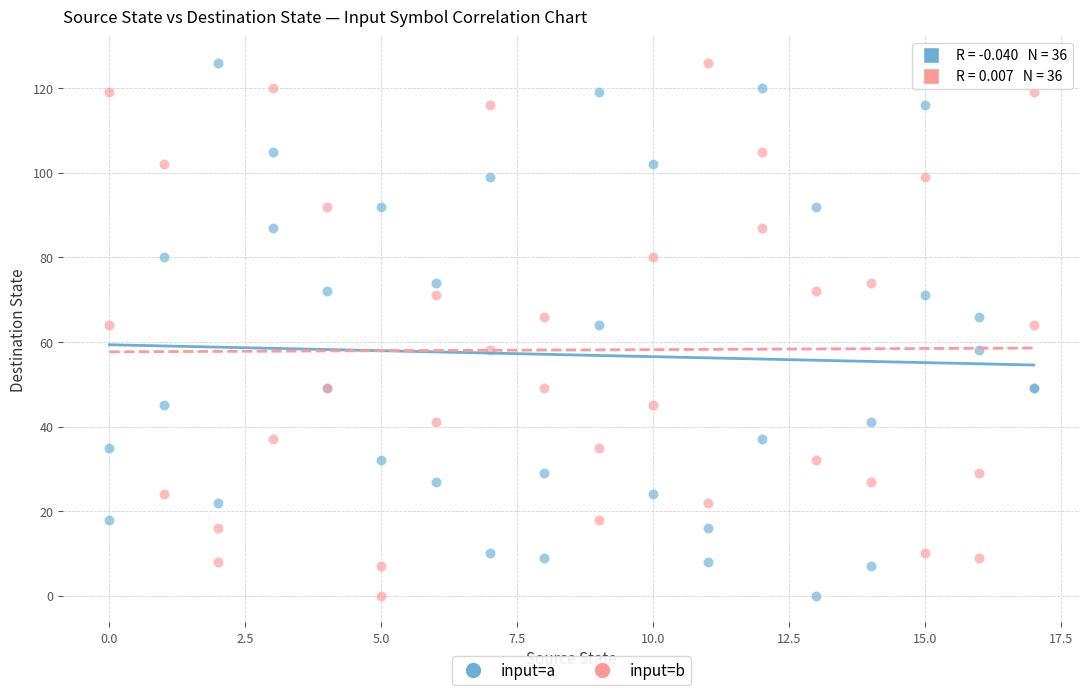

What is the X range (max minus min) for the scatter plot?

17